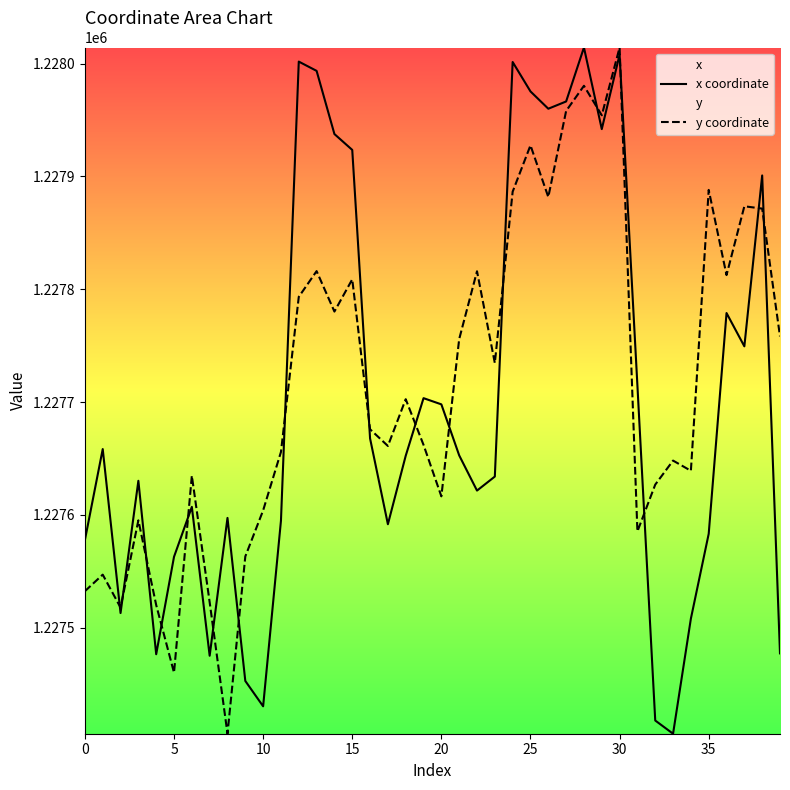

What is the sum of all y coordinate values?

49108686.7